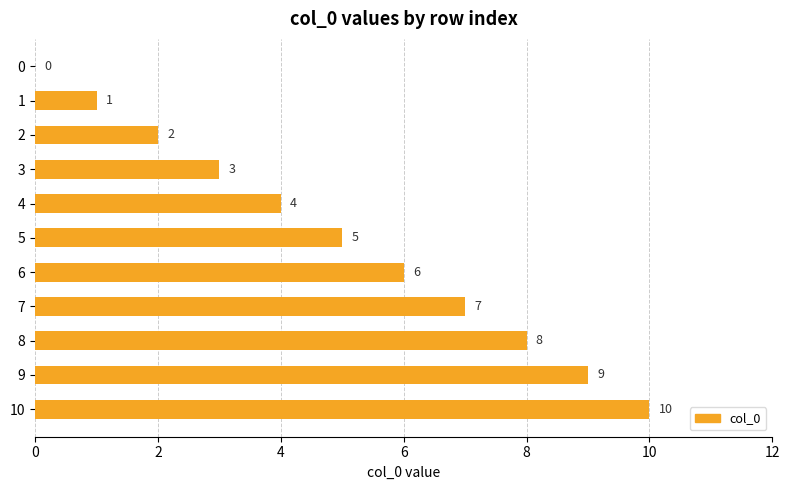

The chart shows a value of 3 at 3. True or false?

True